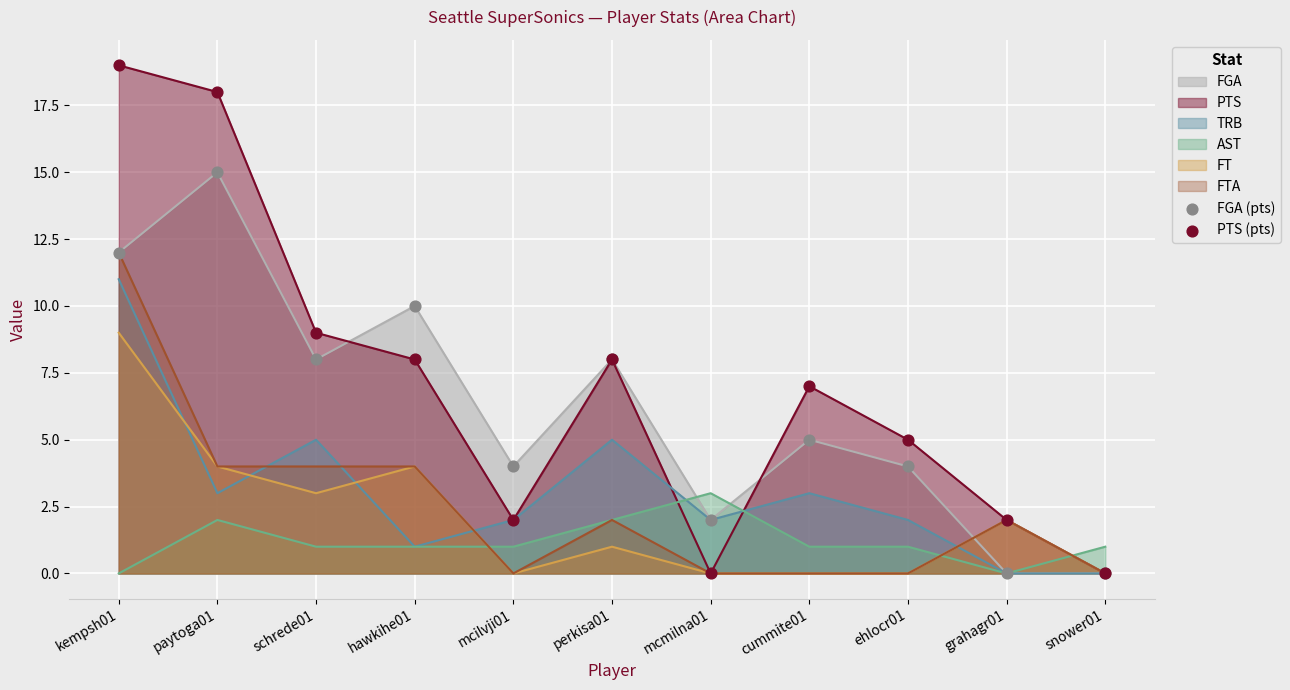

Which series has the largest Y range (max minus min)?

PTS (pts)